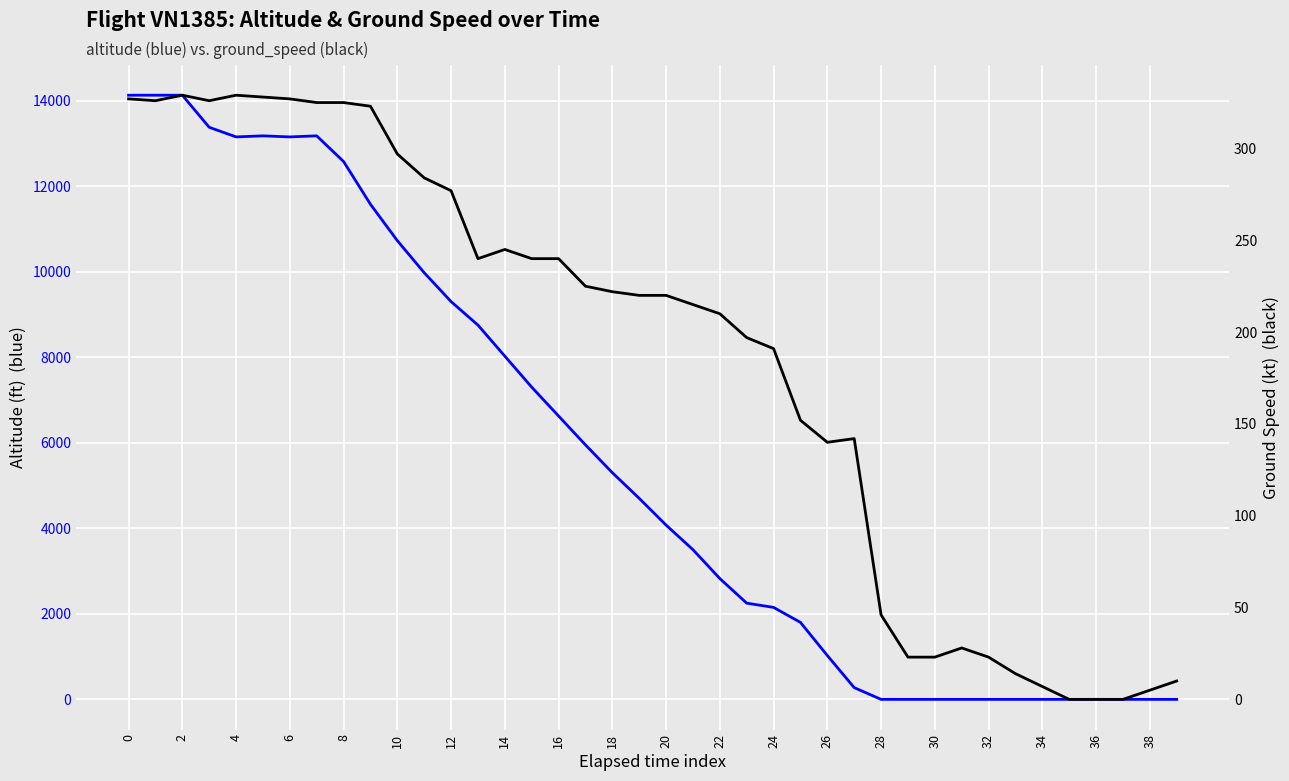

Where is ground_speed nearest to the value 164?

25